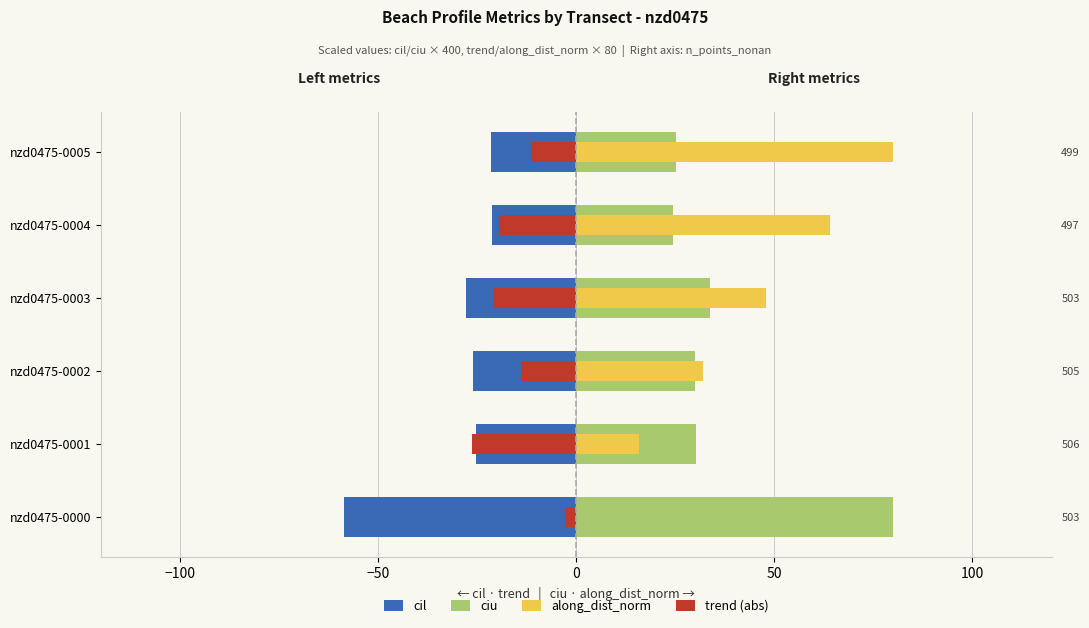

Reading left to right, what are all the values shown in this chart?

cil: -58.6	-25.4	-26.1	-27.8	-21.4	-21.7
ciu: 80.0	30.2	30.0	33.6	24.4	25.3
along_dist_norm: 0.0	15.9	31.9	48.0	64.0	80.0
trend (abs): -2.8	-26.4	-14.1	-20.8	-19.5	-11.5